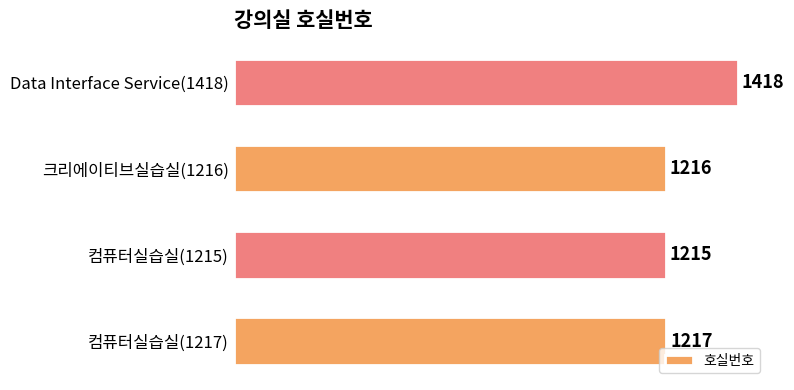

What is the ratio of the value at Data Interface Service(1418) to the value at 크리에이티브실습실(1216)?

1.2